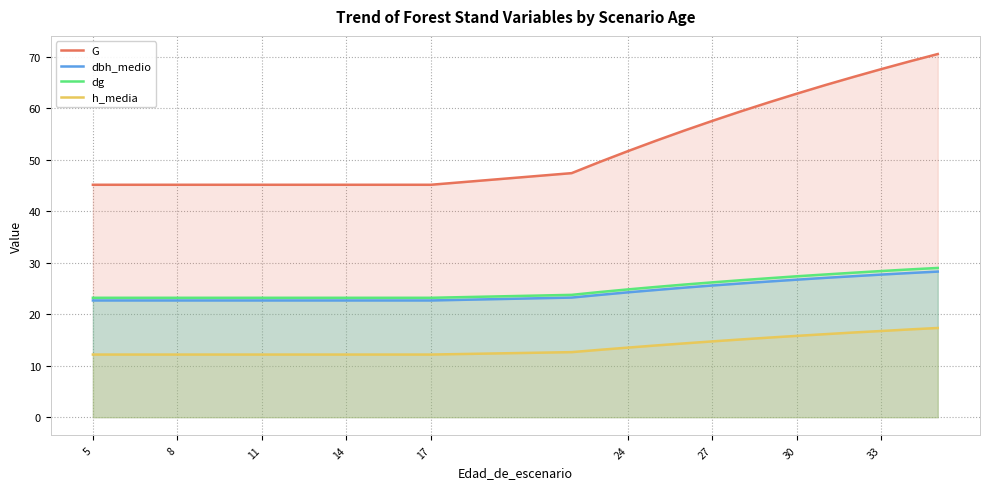

The value of G at 33 is 27.1. True or false?

False